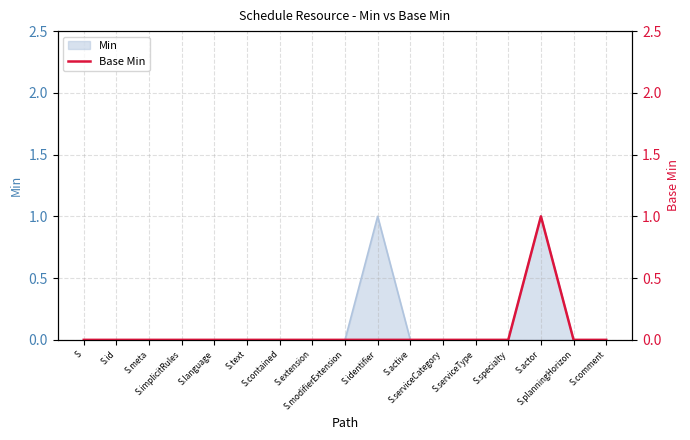

What is the label of the 15th point from the right?

S.meta